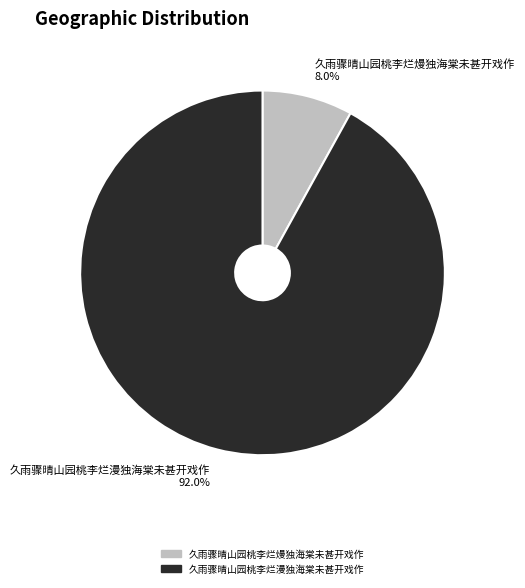

True or false: 久雨骤晴山园桃李烂熳独海棠未甚开戏作 accounts for 1% of the total.

False